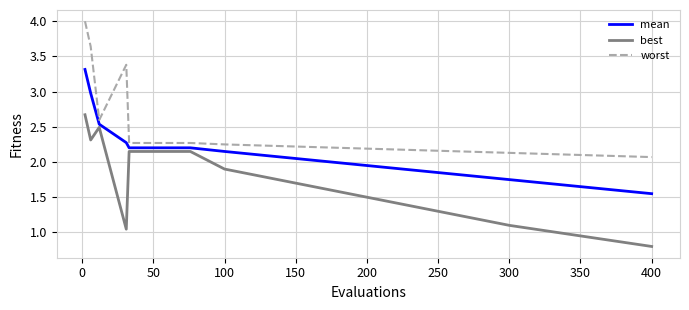

Which series has the widest spread of values?

worst